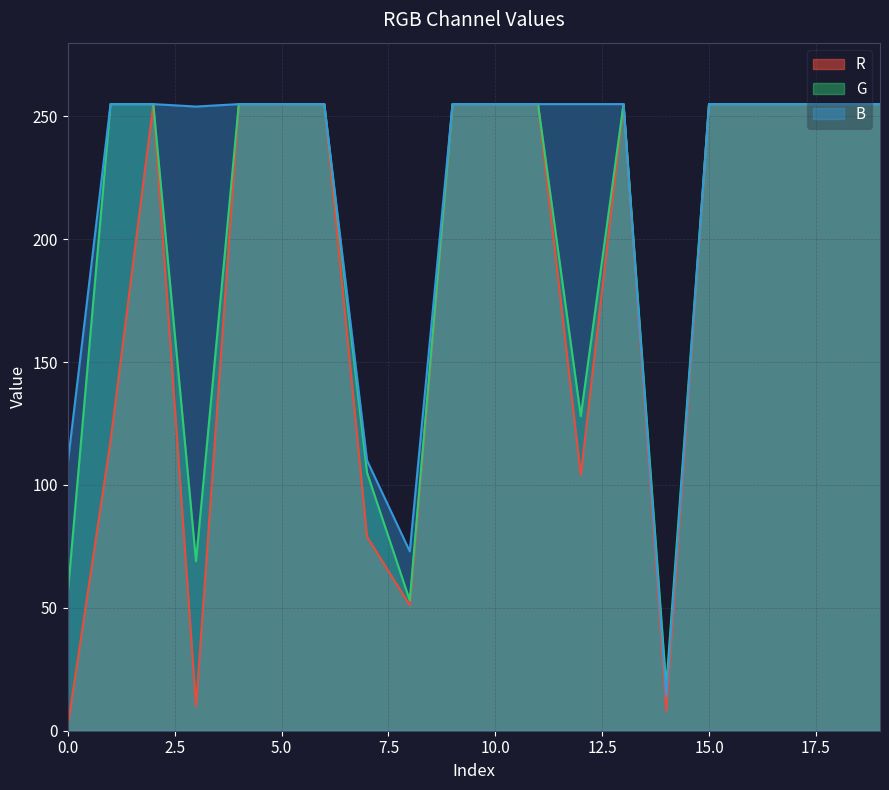

The R series shows 38 at 1. True or false?

False